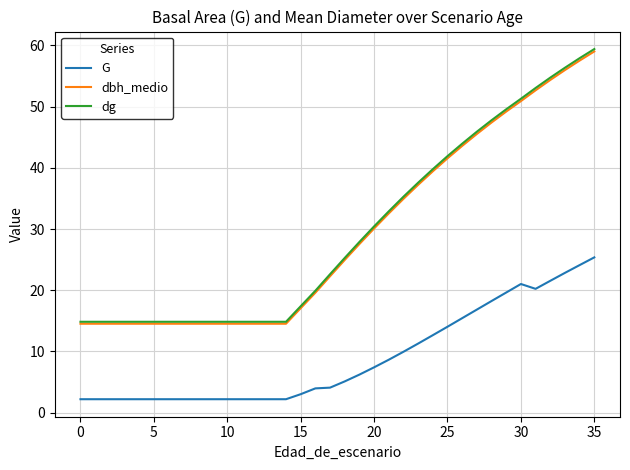

True or false: dbh_medio and G intersect in this chart.

False